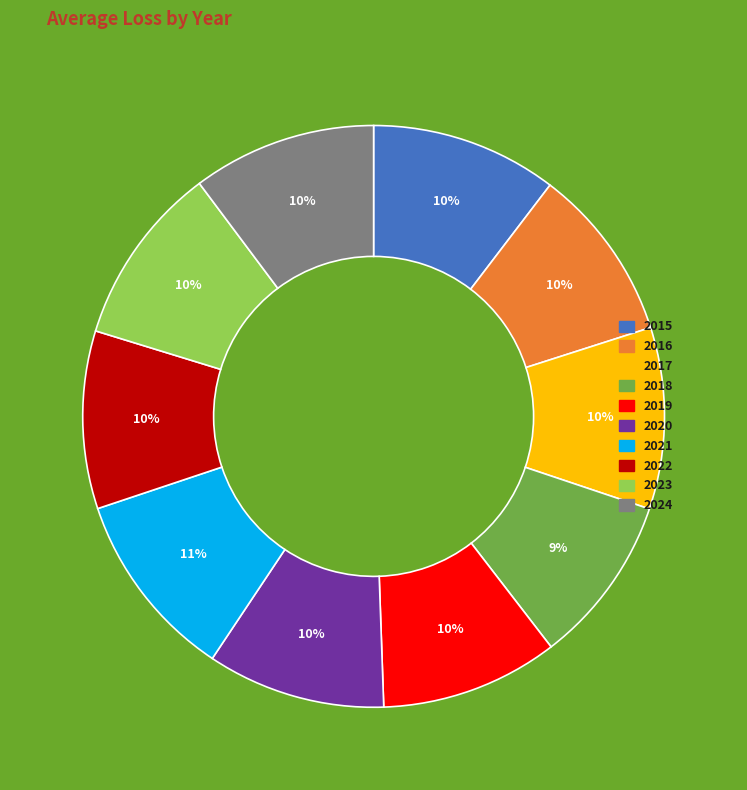

The 2015 slice represents 10% of the pie. True or false?

True